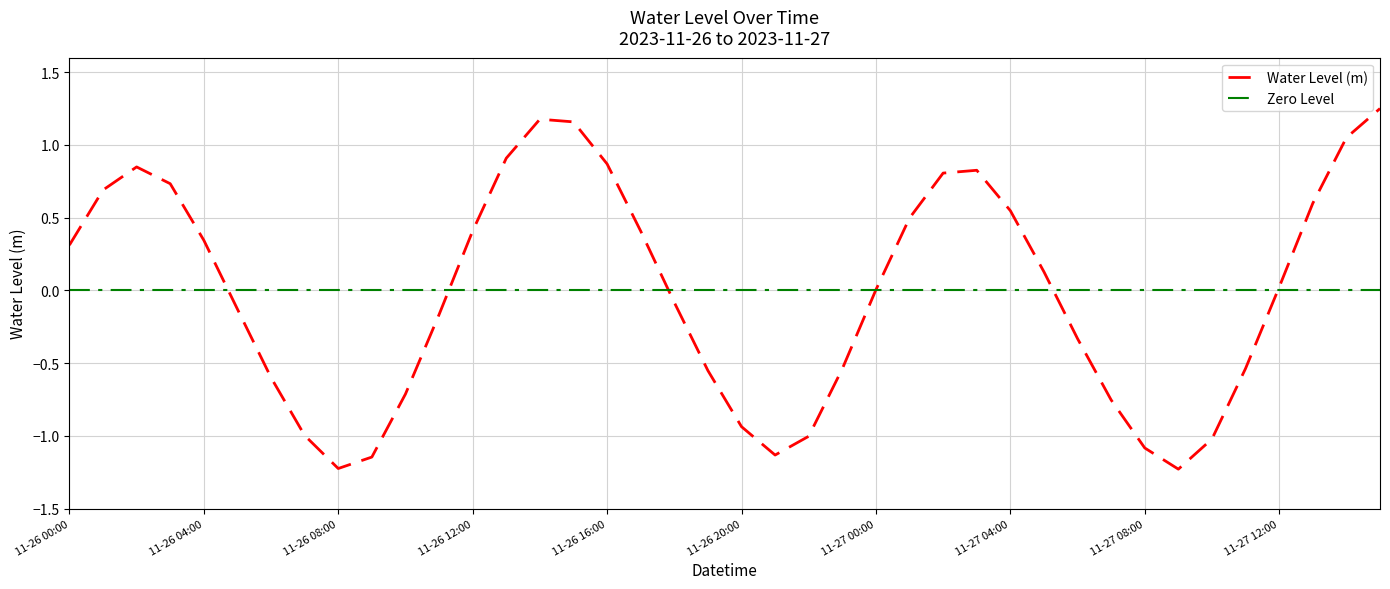

At which category does the chart reach its peak across all series?

2023-11-27 15:00:00